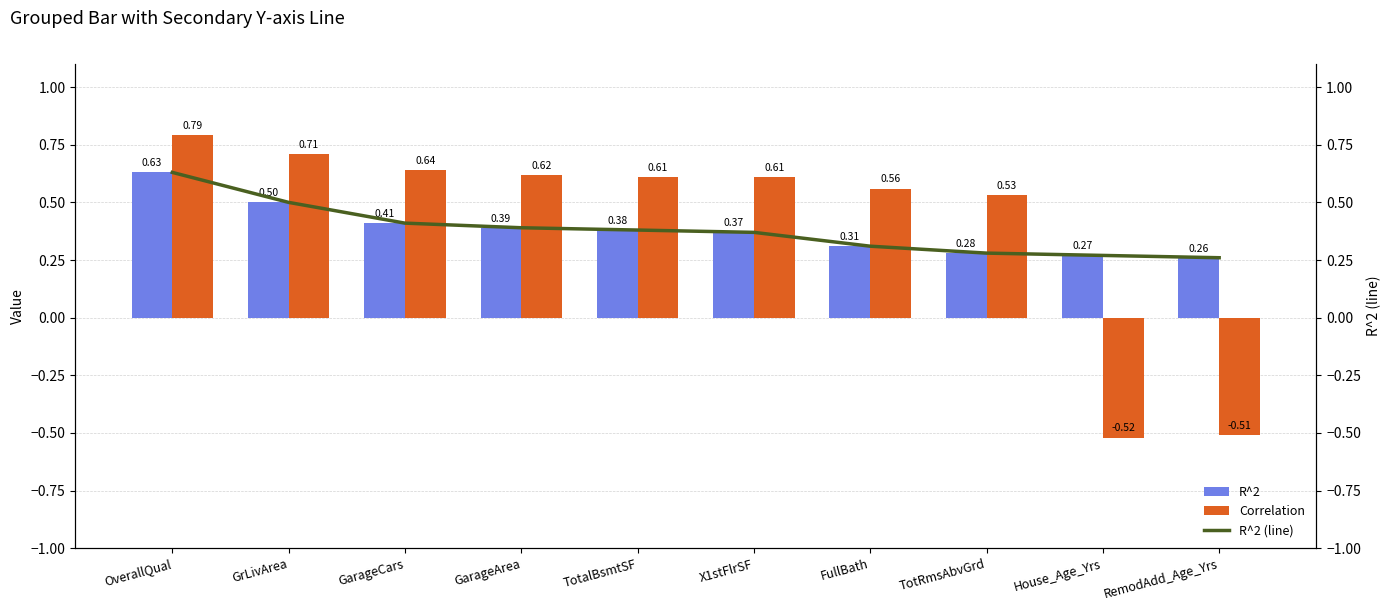

Where is R^2 (line) nearest to the value 0?

RemodAdd_Age_Yrs